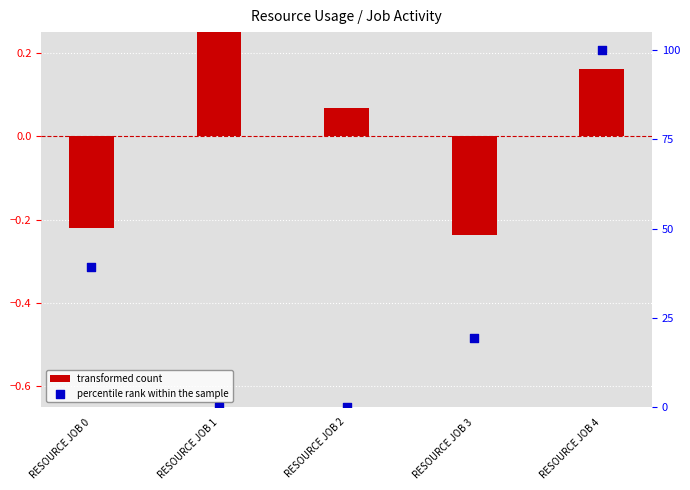

At how many categories does at least one series exceed 30?

2